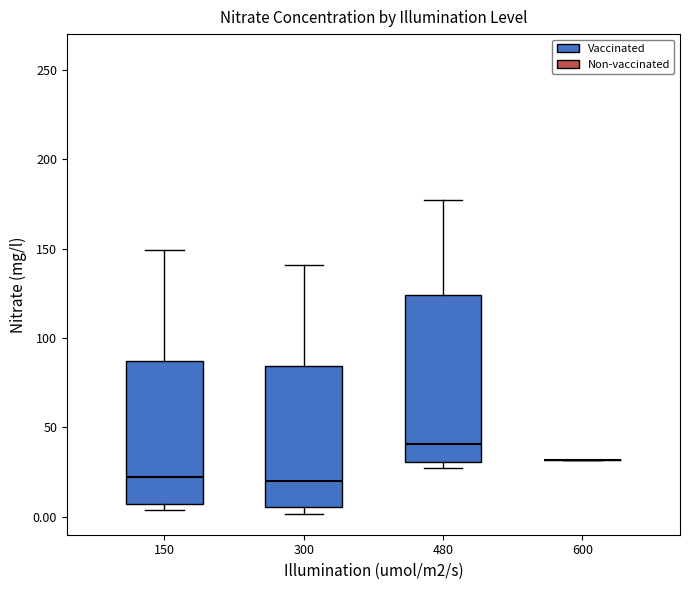

Comparing the boxes themselves (not the whiskers), which one is the tallest?

480